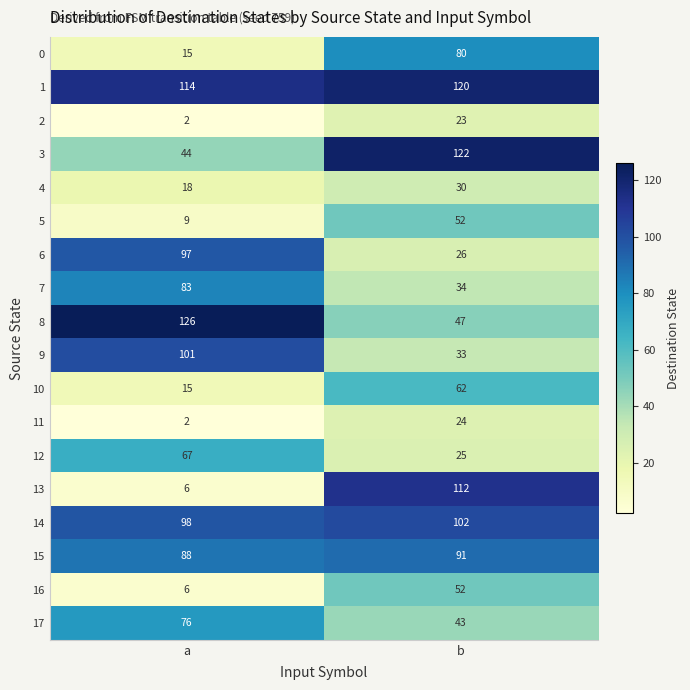

Which series has the largest range (max minus min)?

13